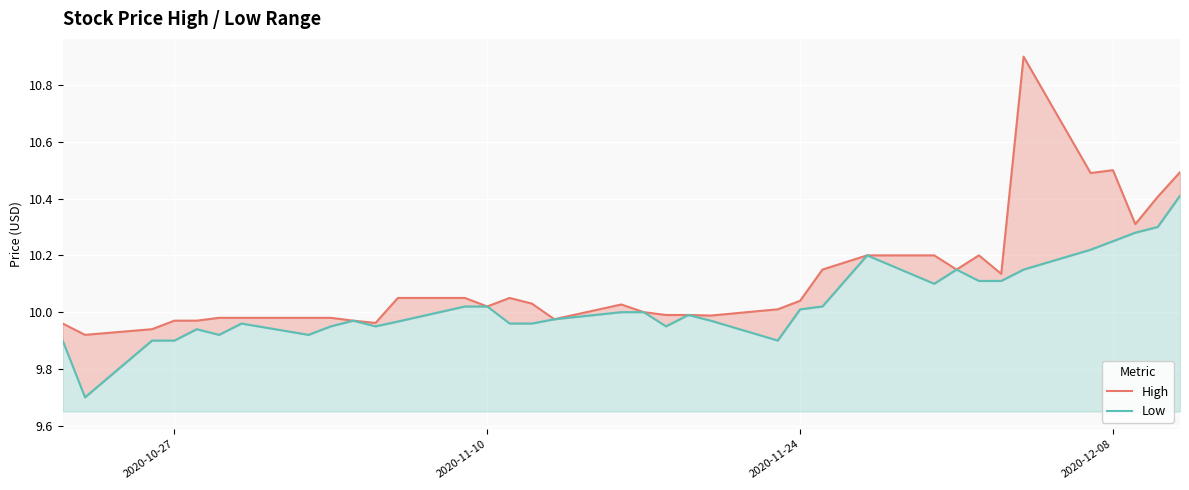

How many interior local valleys does the High series have?

9